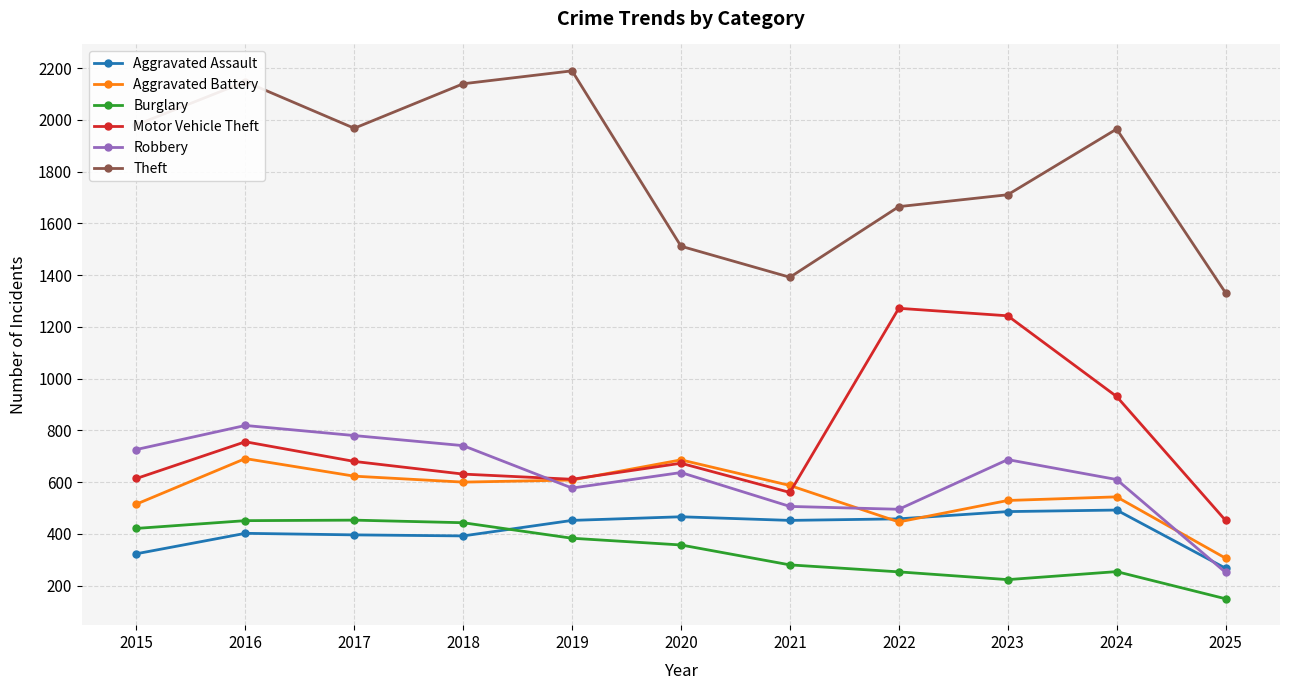

Where do Robbery and Aggravated Battery first cross each other?

2018 and 2019